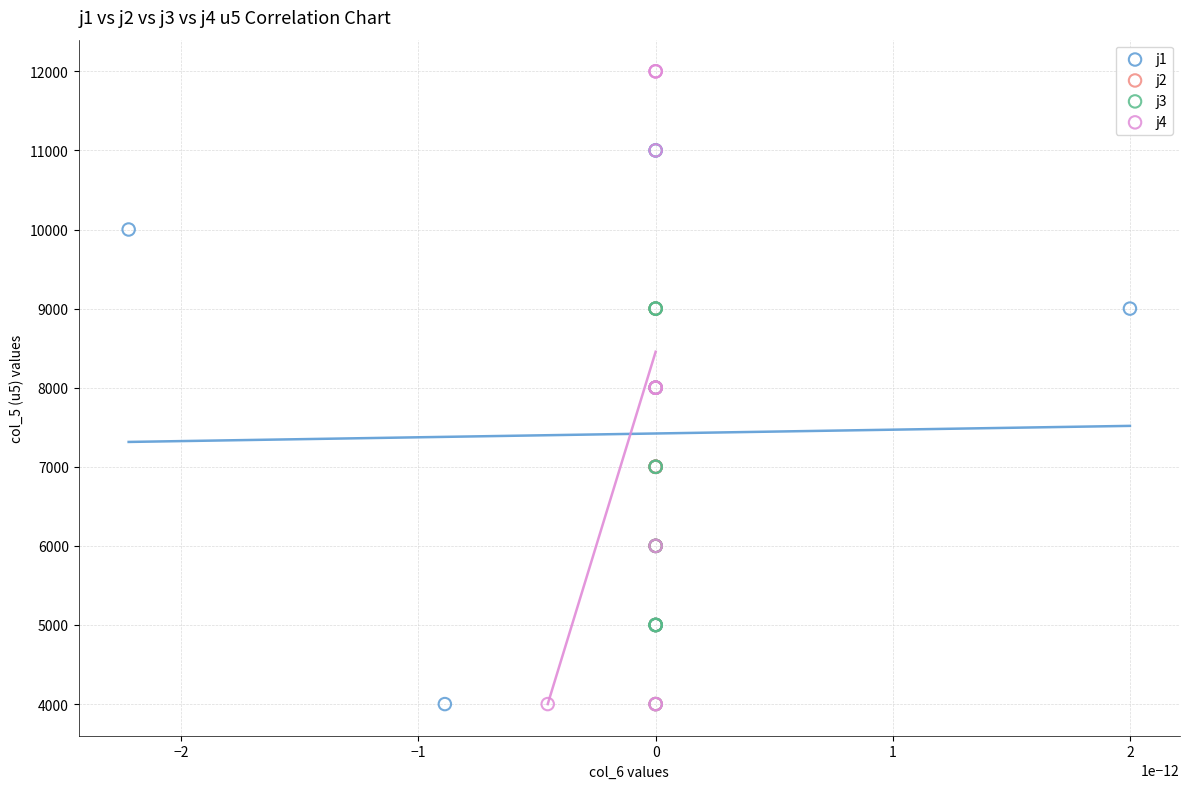

Which series has the widest spread of Y values?

j4